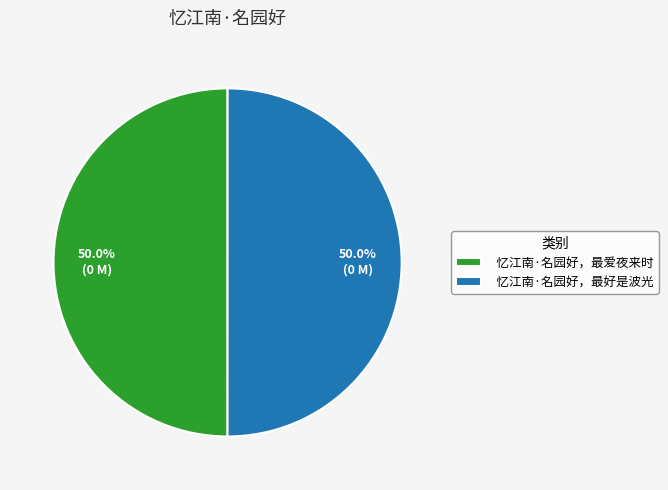

The 忆江南·名园好，最好是波光 slice represents 50% of the pie. True or false?

True